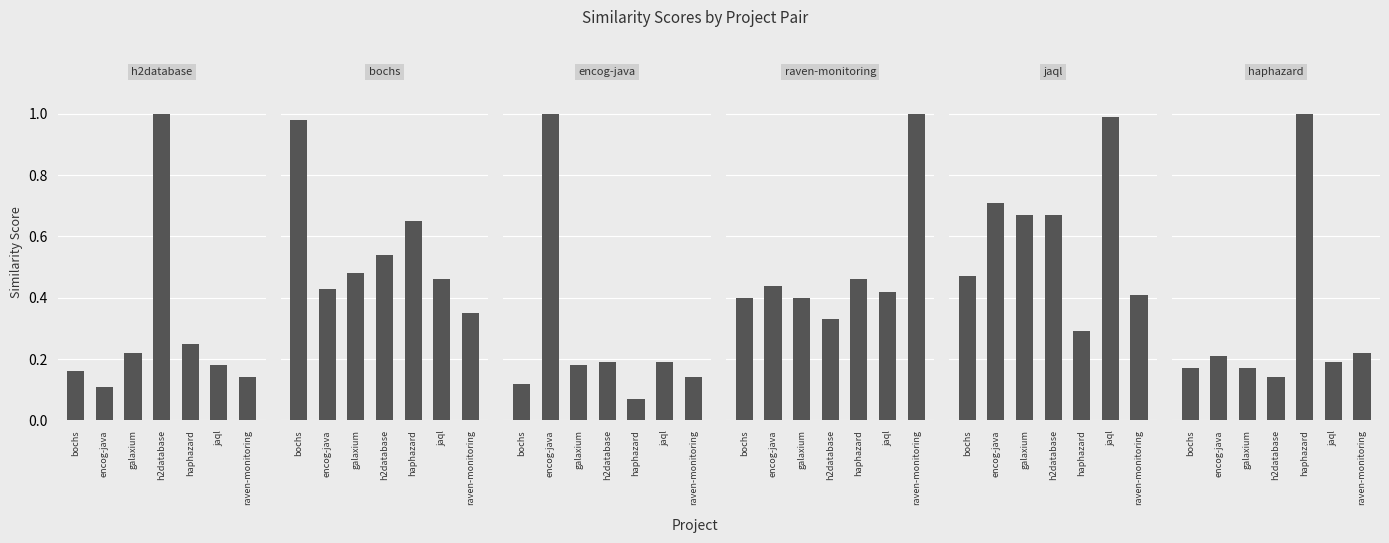

The value of bochs.csv at galaxium is 0.5. True or false?

True